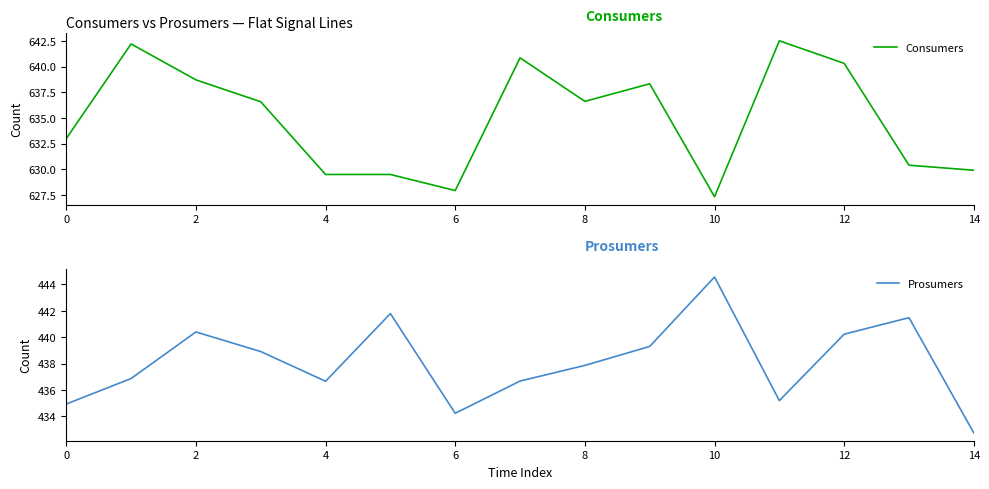

True or false: Prosumers and Consumers intersect in this chart.

False